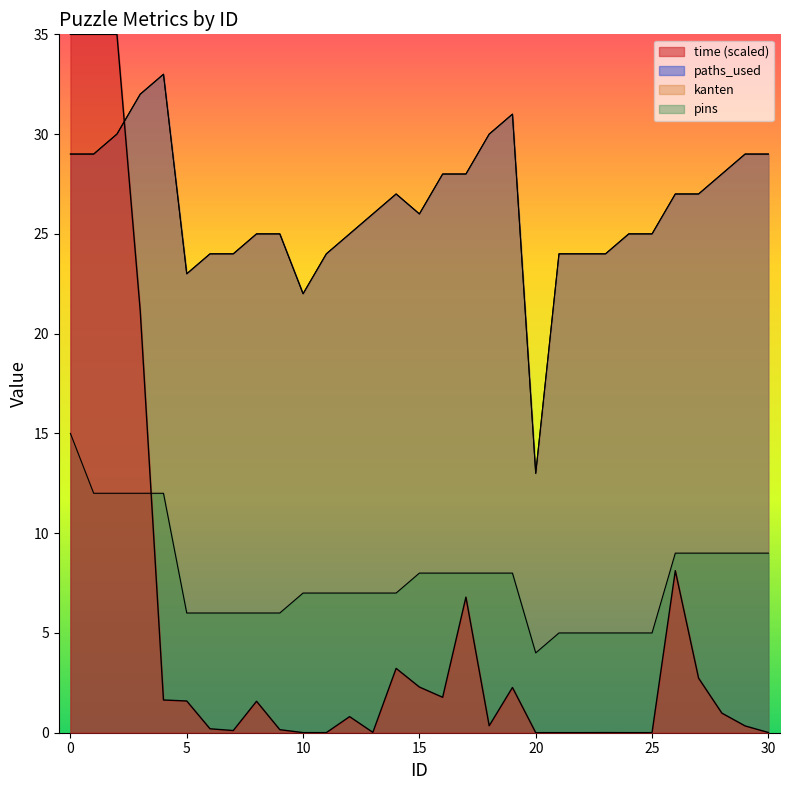

True or false: pins has a value of 7 at 12.

True